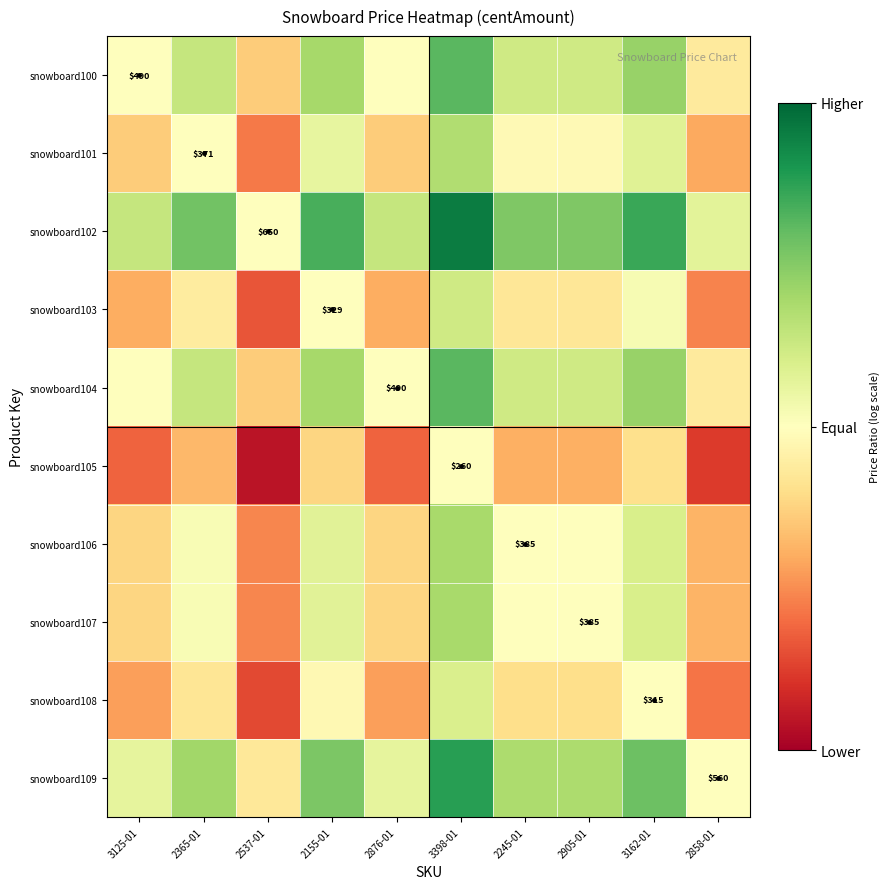

The value of snowboard108 at 2155-01 is 0.2. True or false?

False